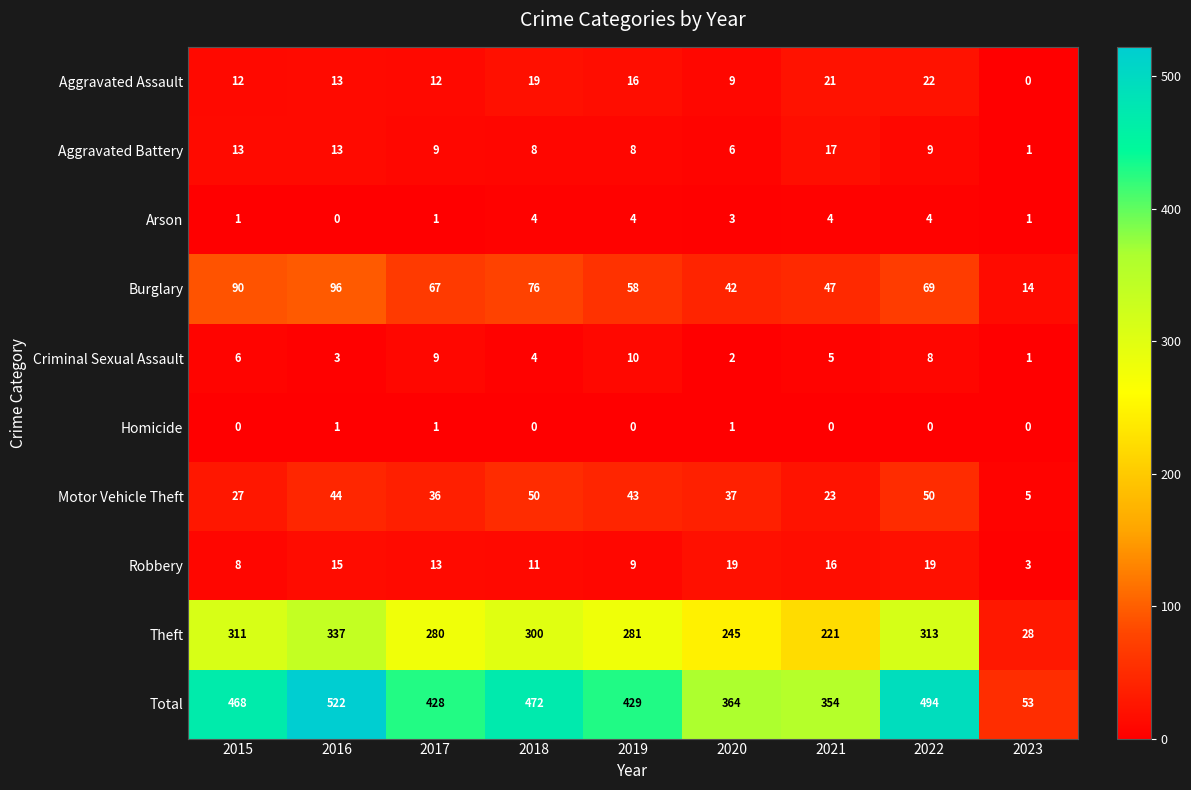

What is the sum of all Theft values?

2316